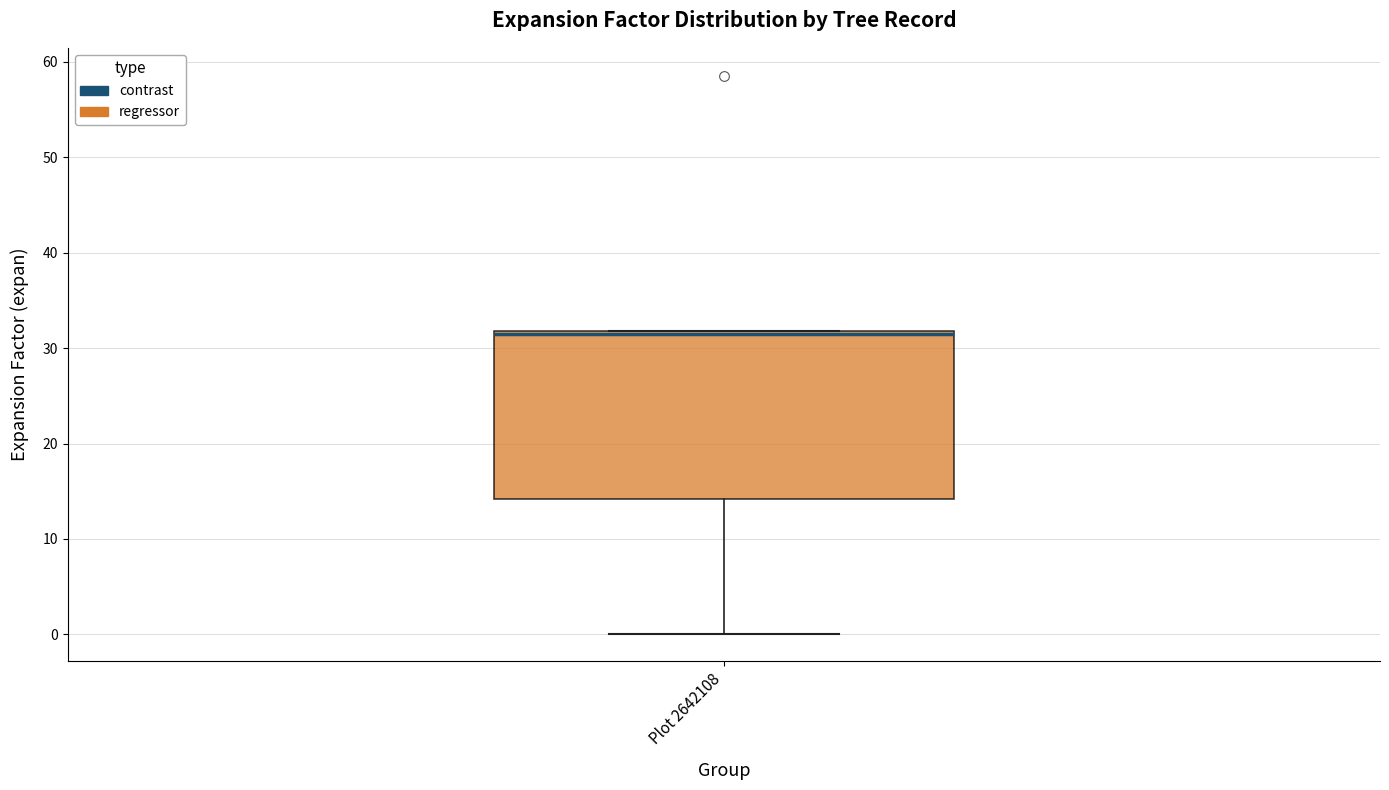

Transcribe this box plot: give where the median line is, the range the box spans, and where the two whiskers end, as read against the y-axis. The values are not printed on the chart, so give them approximately, as read against the axis.

median 32 (drawn on the box's upper edge), box 14 to 32, whiskers 0 to 32